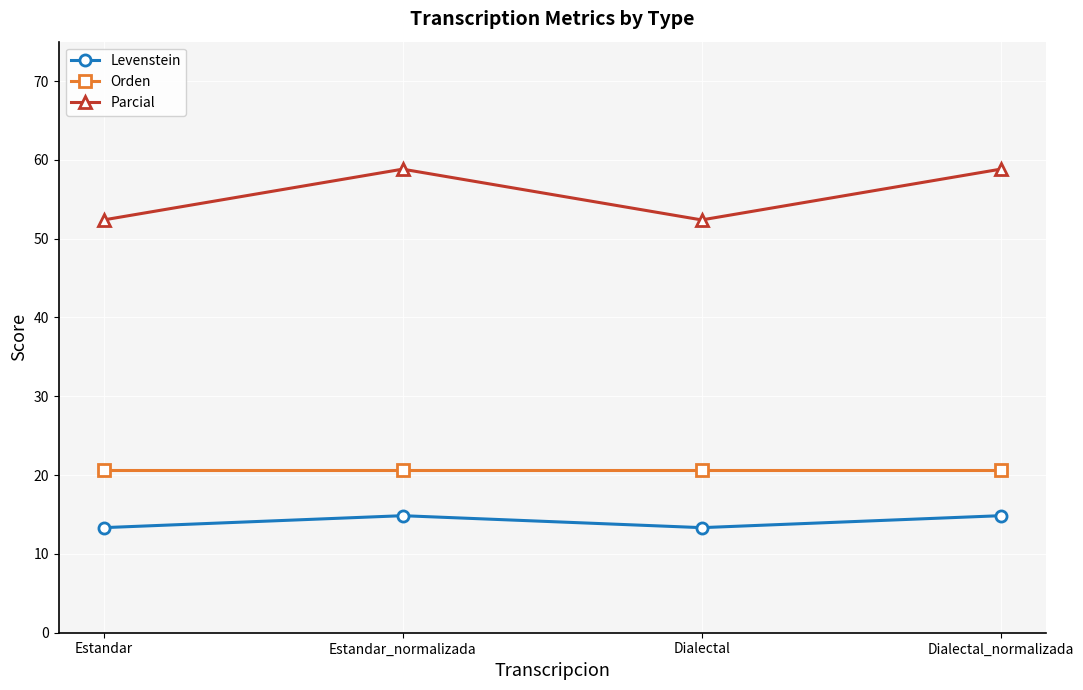

The value of Levenstein at Dialectal_normalizada is 14.9. True or false?

True